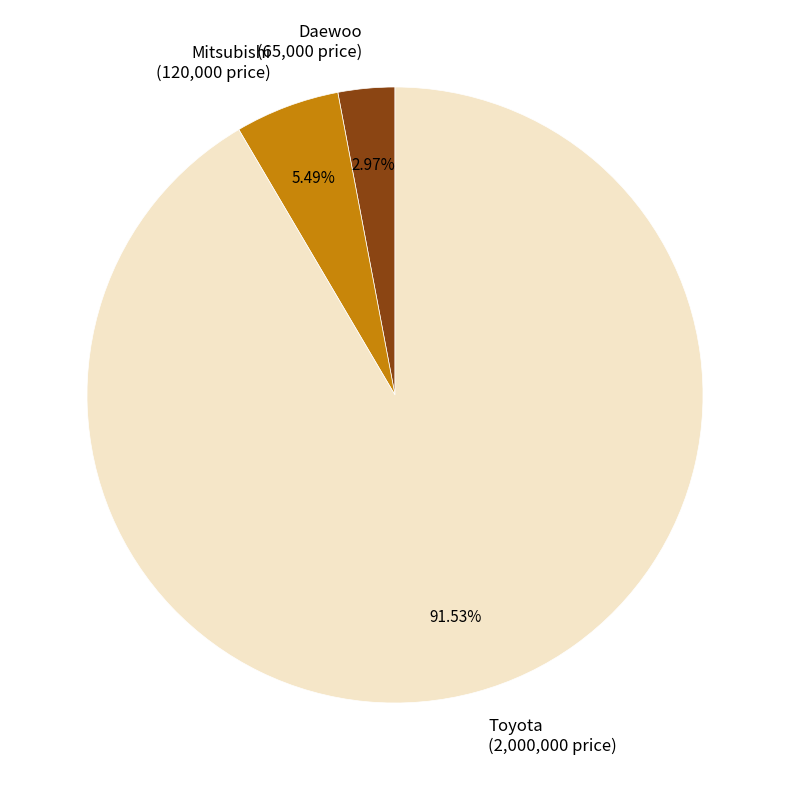

Does Daewoo represent more than half of the total?

No